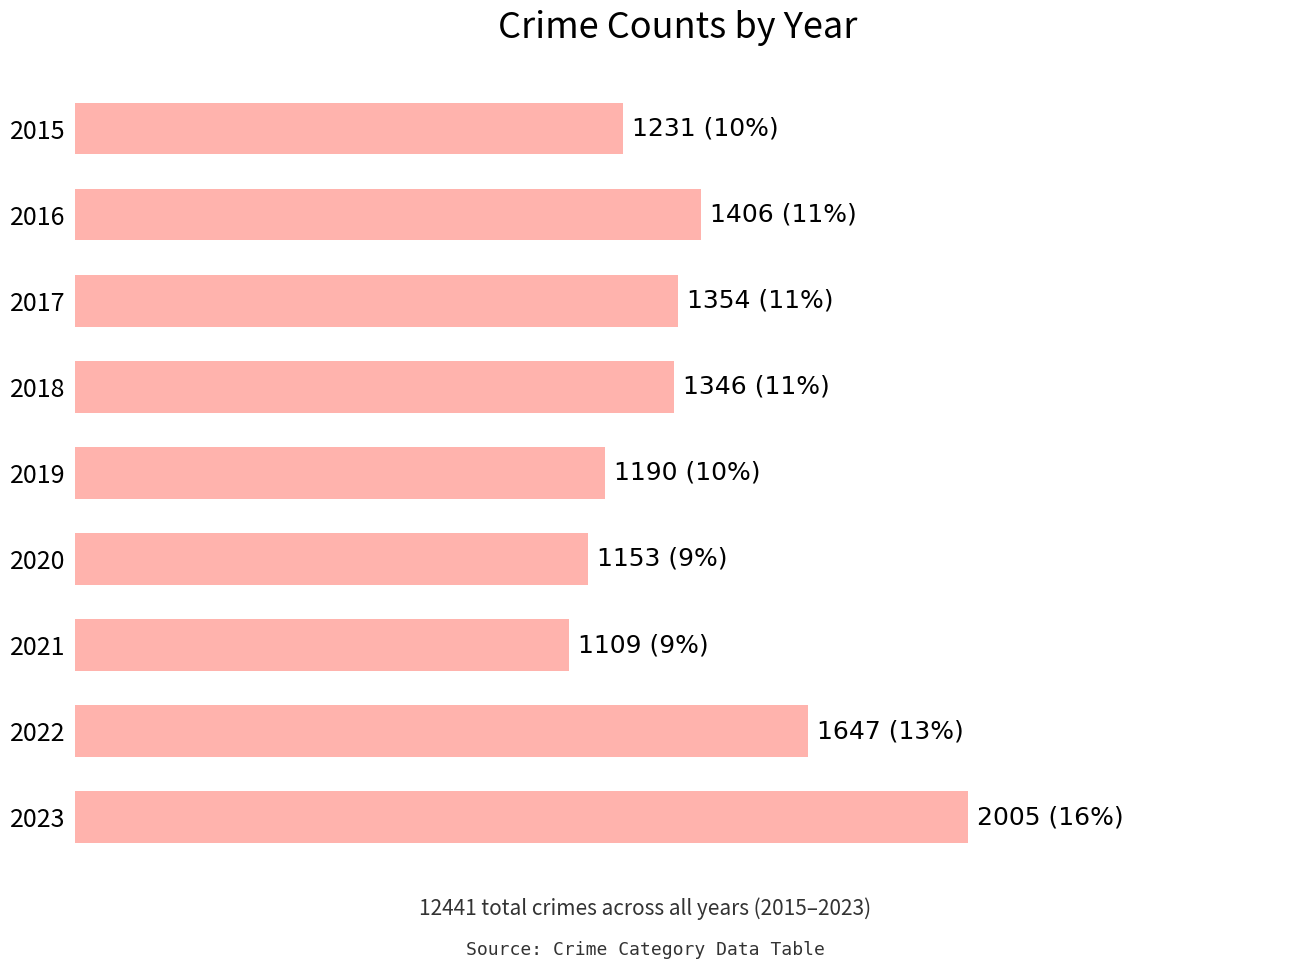

Are the bars horizontal?

Yes